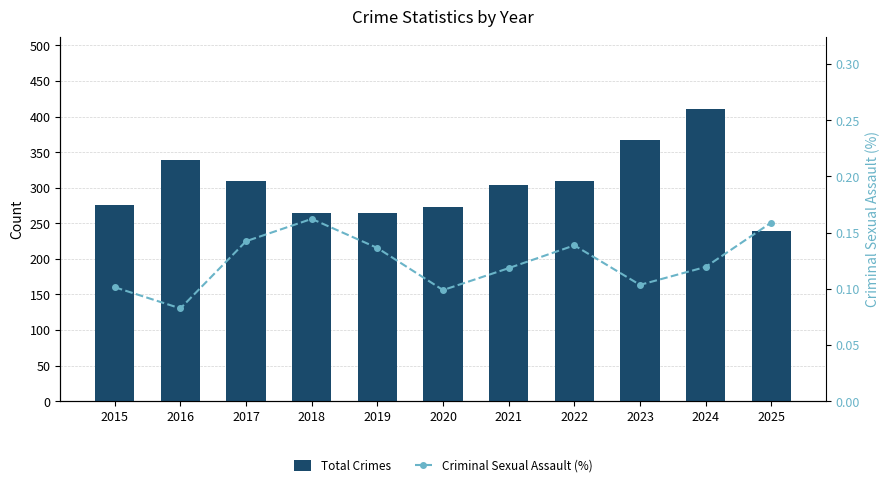

Reading right to left, what are all the values shown in this chart?

Total Crimes: 239.0	410.0	367.0	310.0	304.0	273.0	264.0	265.0	309.0	339.0	276.0
Criminal Sexual Assault (%): 0.2	0.1	0.1	0.1	0.1	0.1	0.1	0.2	0.1	0.1	0.1